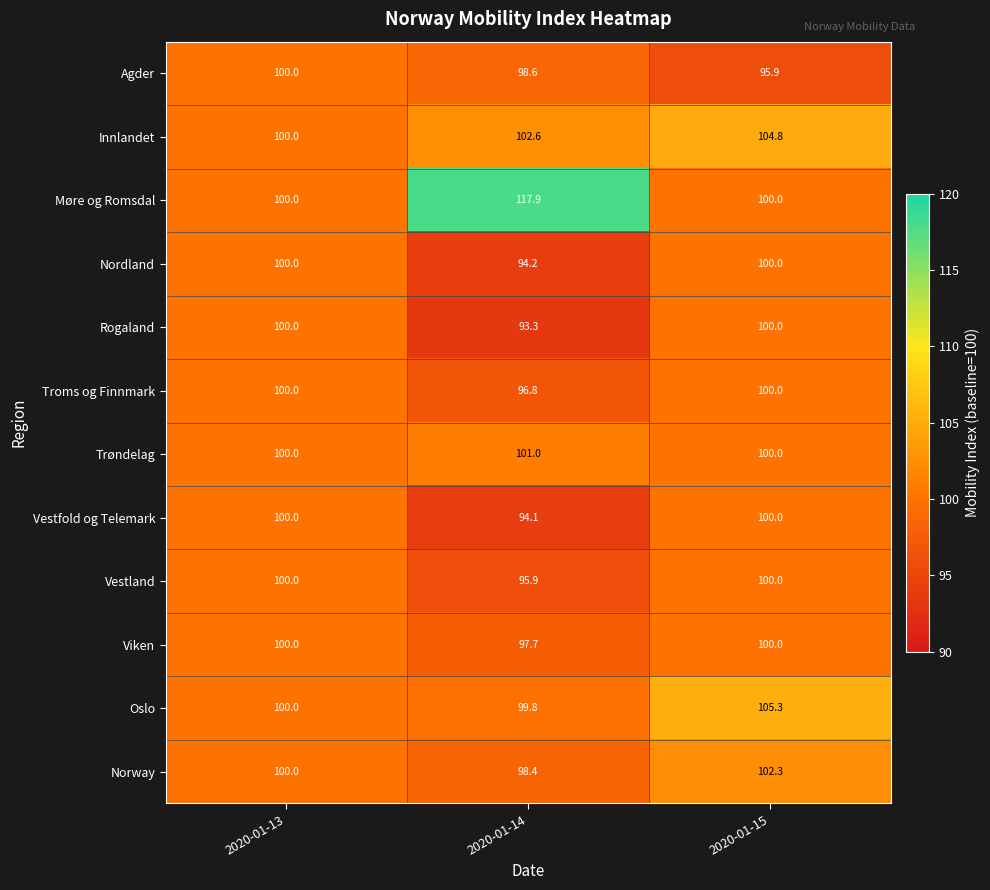

At which label is Norway closest to 100?

2020-01-13